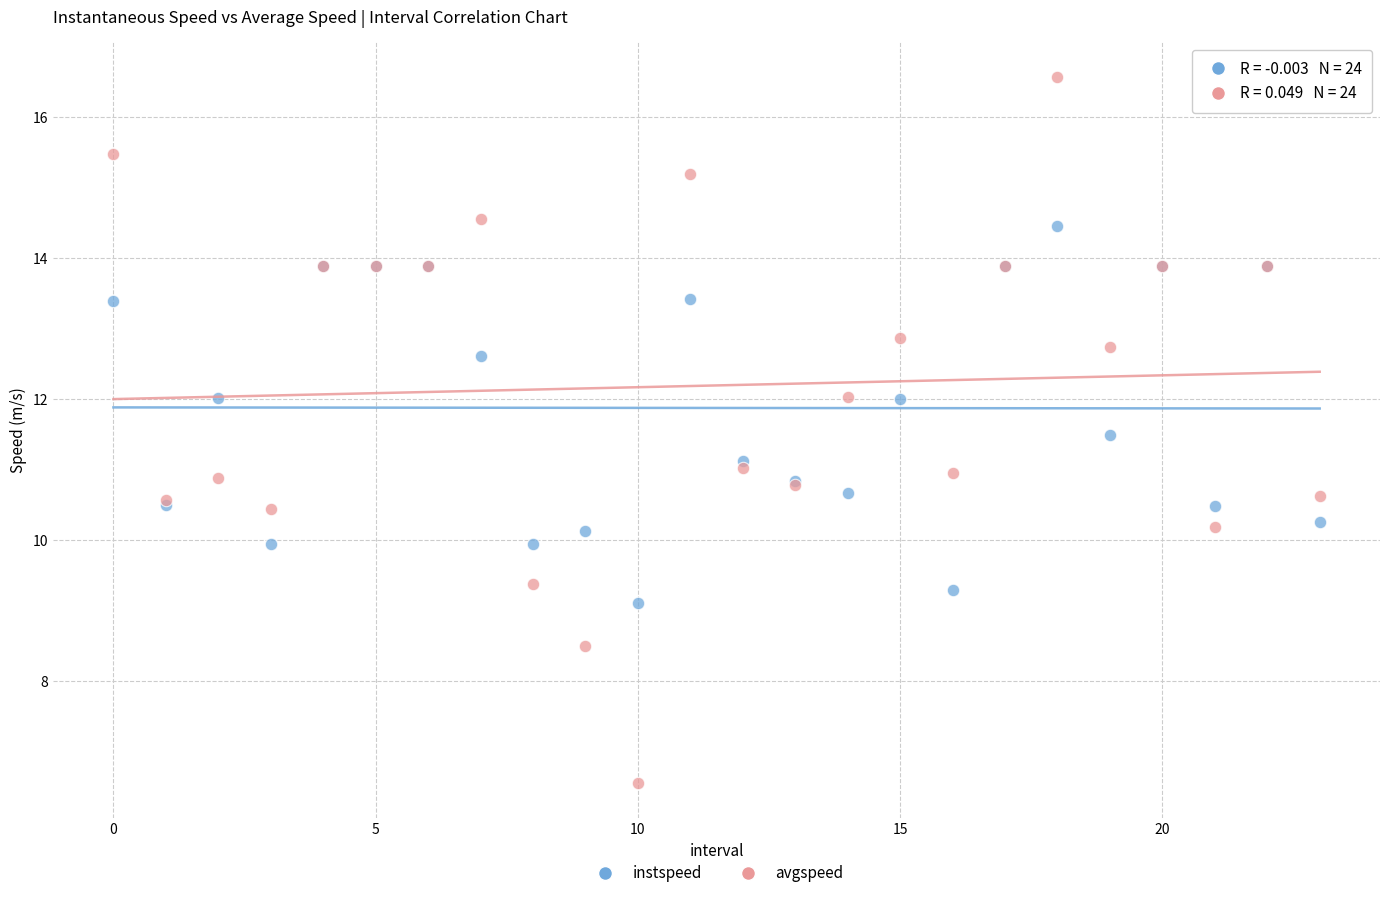

What are all the series names shown in the legend?

instspeed, avgspeed